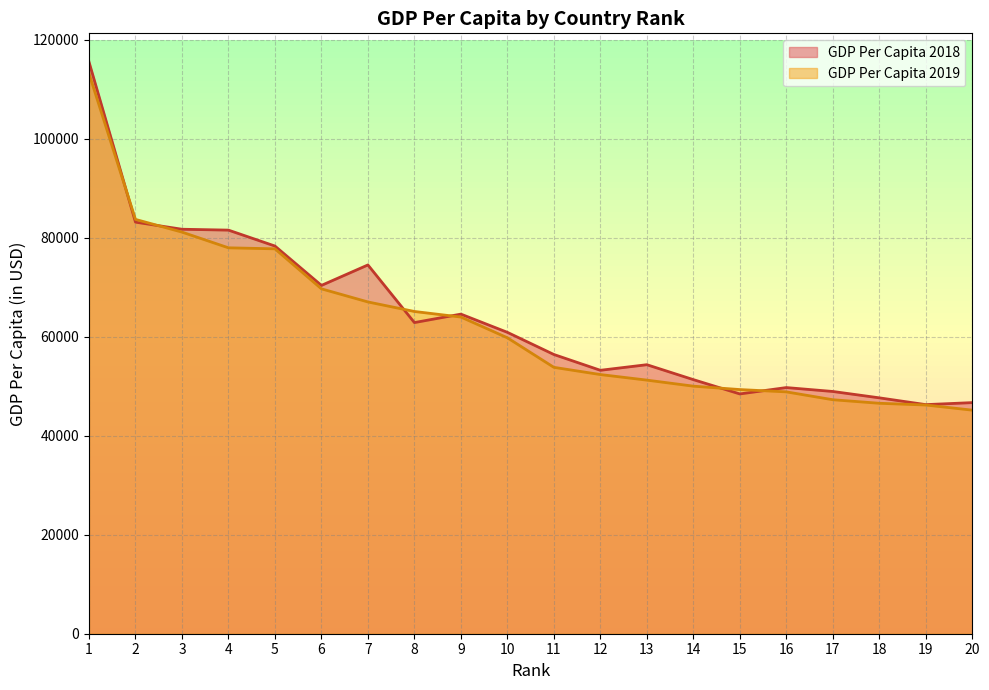

How many data points in GDP Per Capita 2018 are above 60897?

10